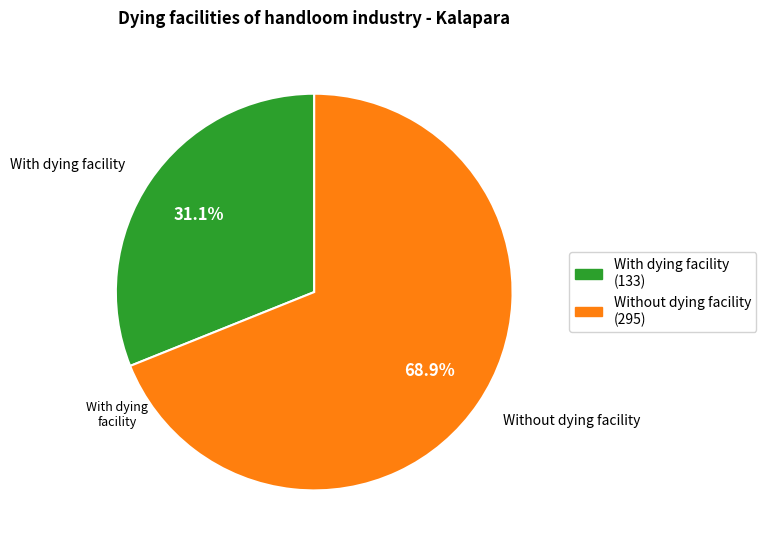

To the nearest percent, what is the combined percentage of Without dying facility and With dying facility?

100%